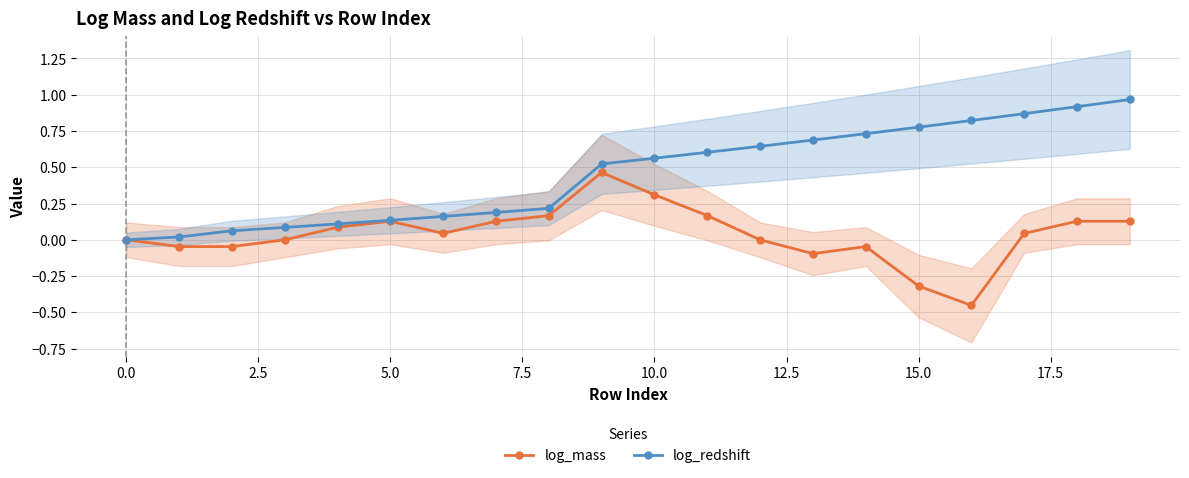

What are all the series names shown in the legend?

log_mass, log_redshift